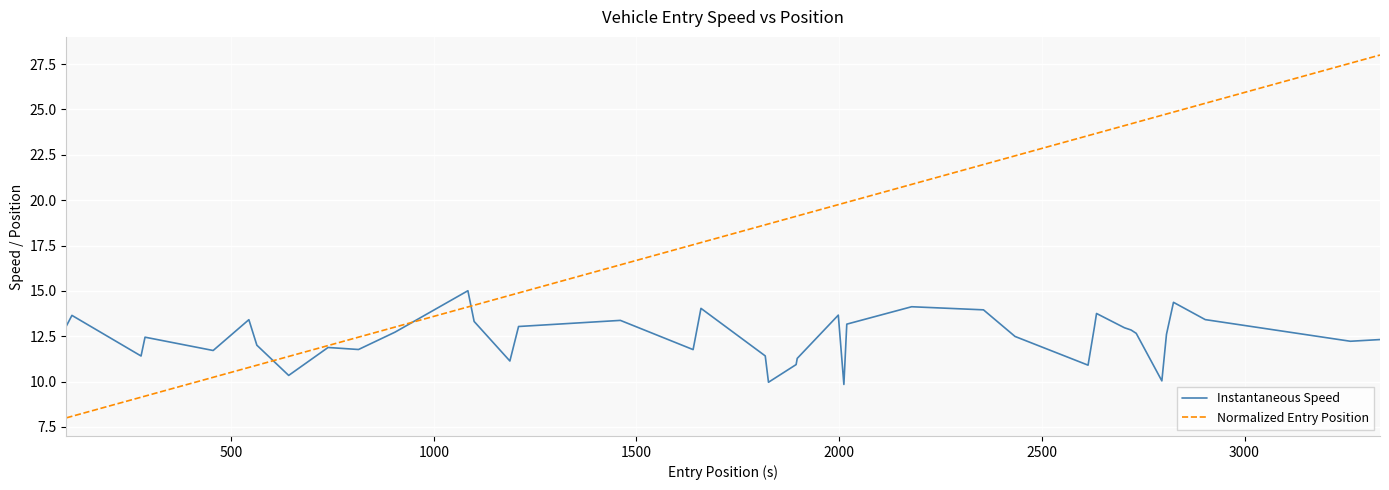

How many categories are shown in the chart?

40